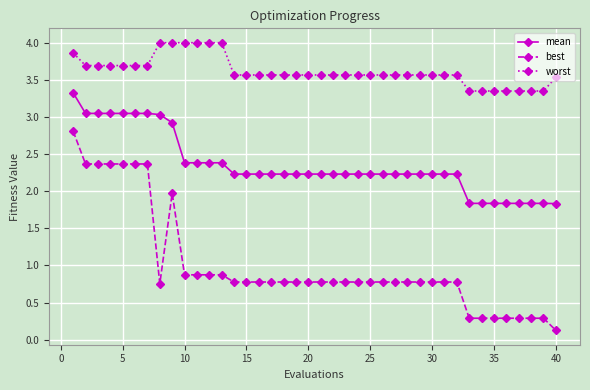

What is the highest value of the best series?

2.8